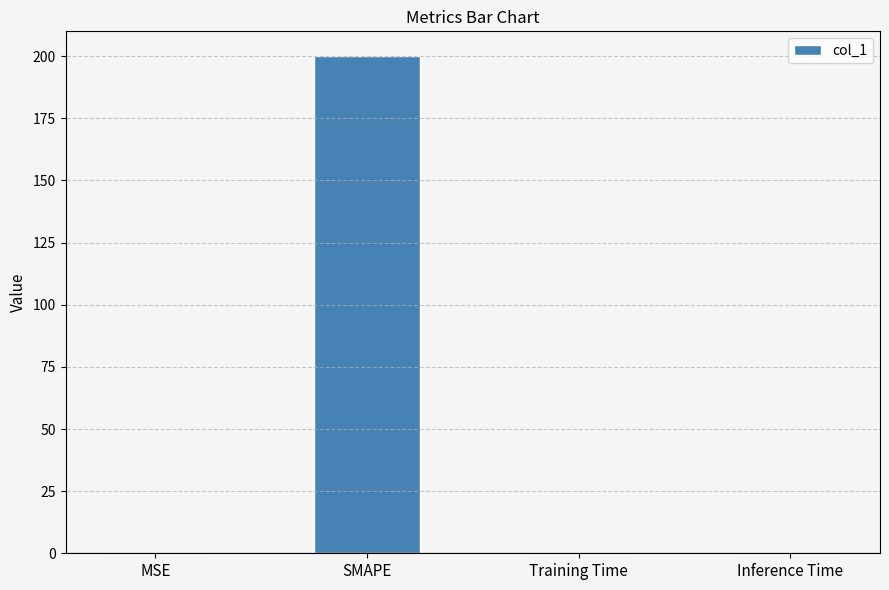

Between Training Time and SMAPE, which is larger?

SMAPE